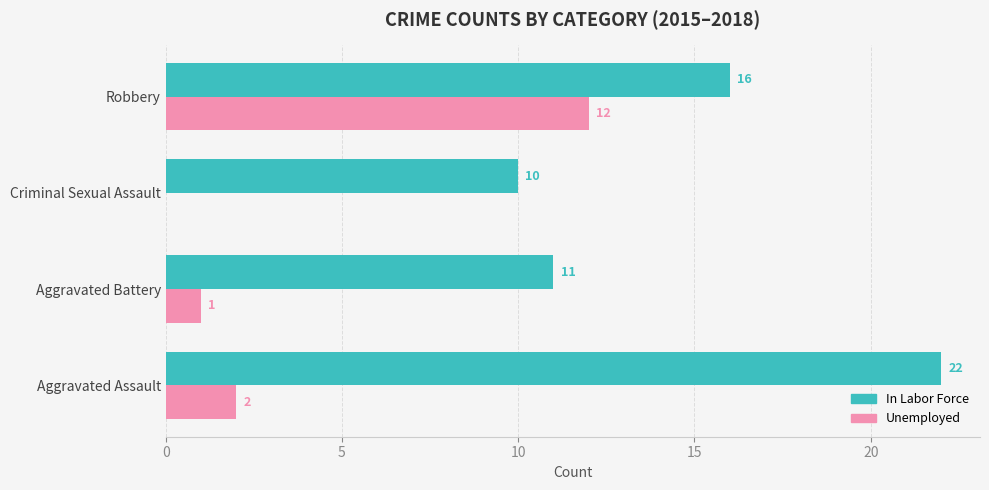

True or false: In Labor Force has a value of 27 at Robbery.

False